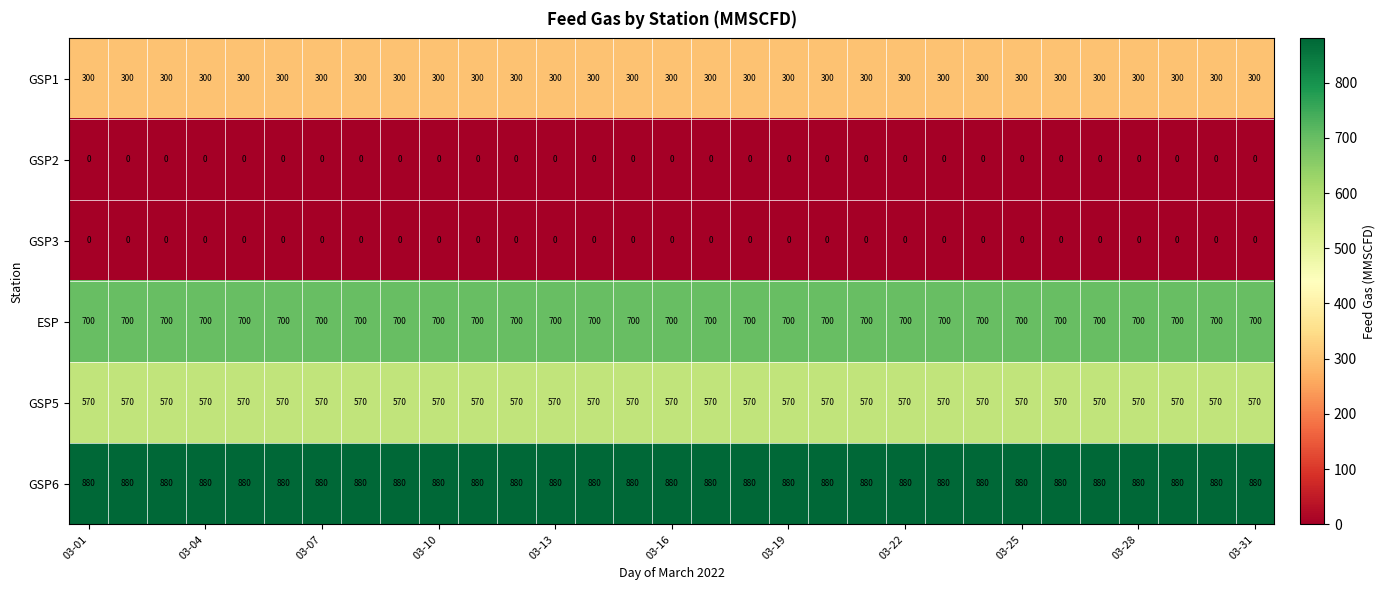

At how many categories does at least one series exceed 101?

31